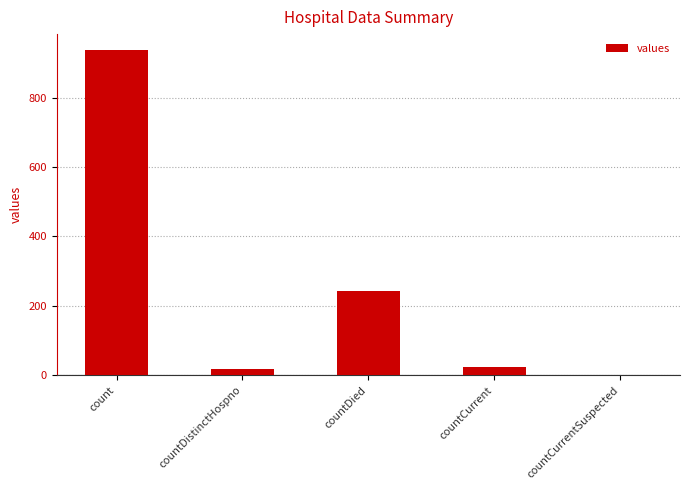

Which has a higher value, countDied or count?

count